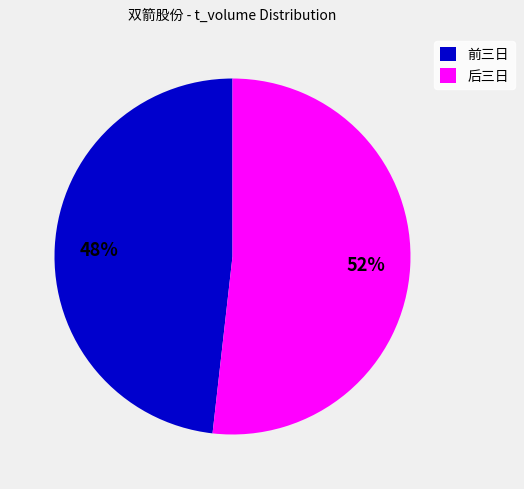

To the nearest percent, what percentage of the pie is 前三日?

48%